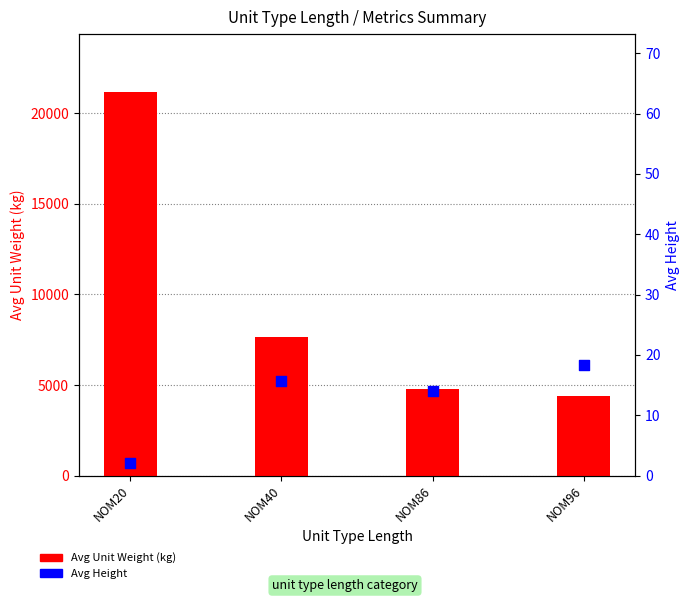

What is the total value across all series at NOM20?

21202.0